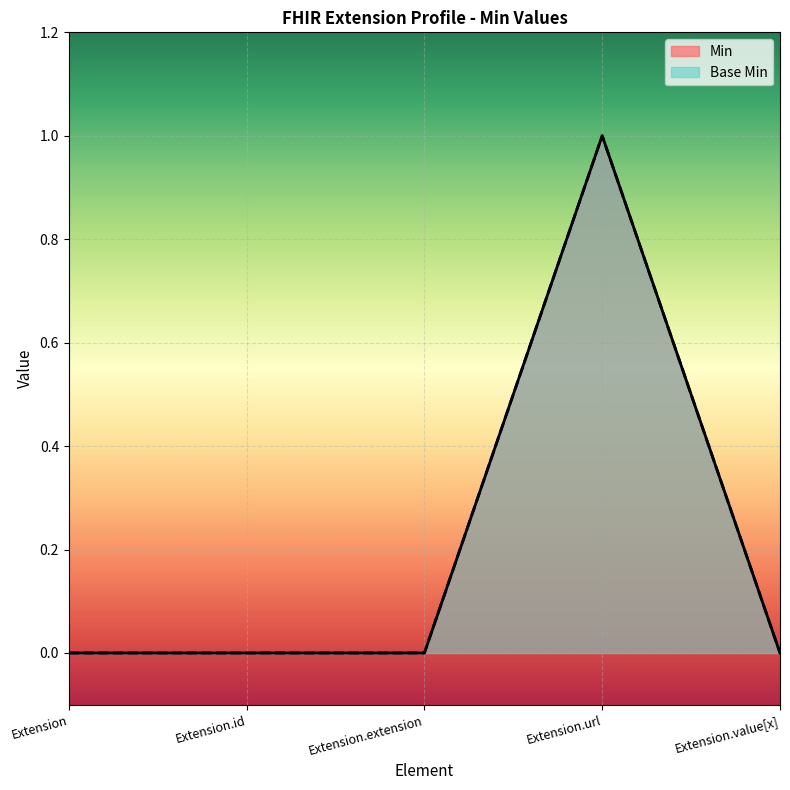

Count the number of data series in this chart.

2